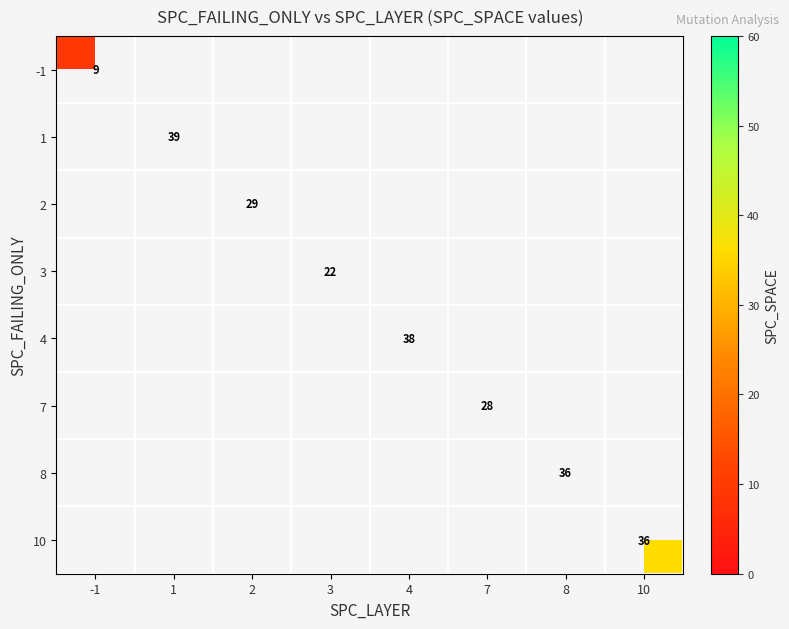

Is it true that 7 equals 46 at 7?

False